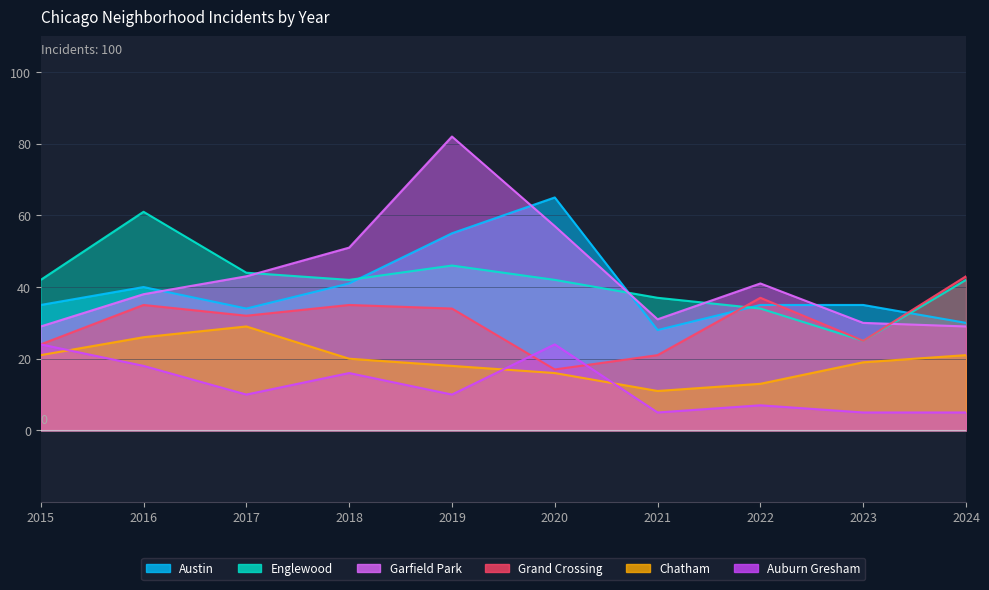

At which category is the sum across all series the highest?

2019